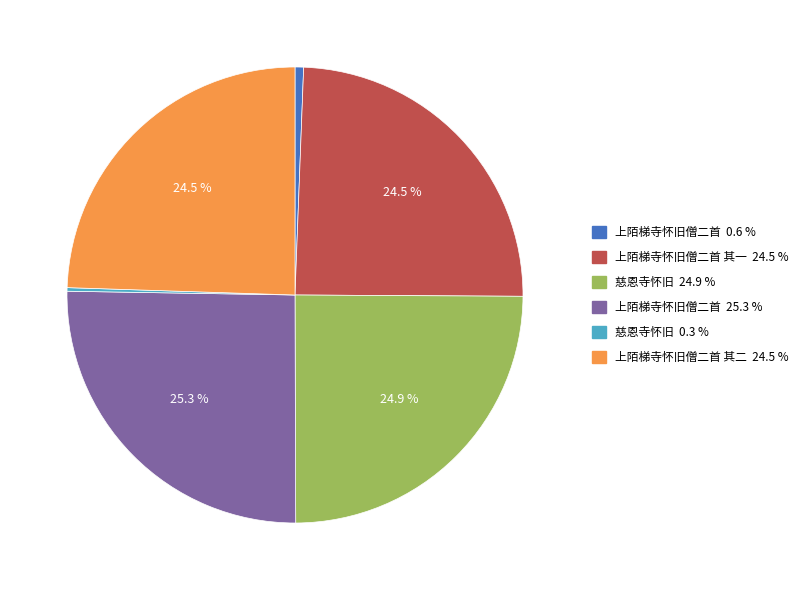

Does 上陌梯寺怀旧僧二首 0.6 % represent more than half of the total?

No